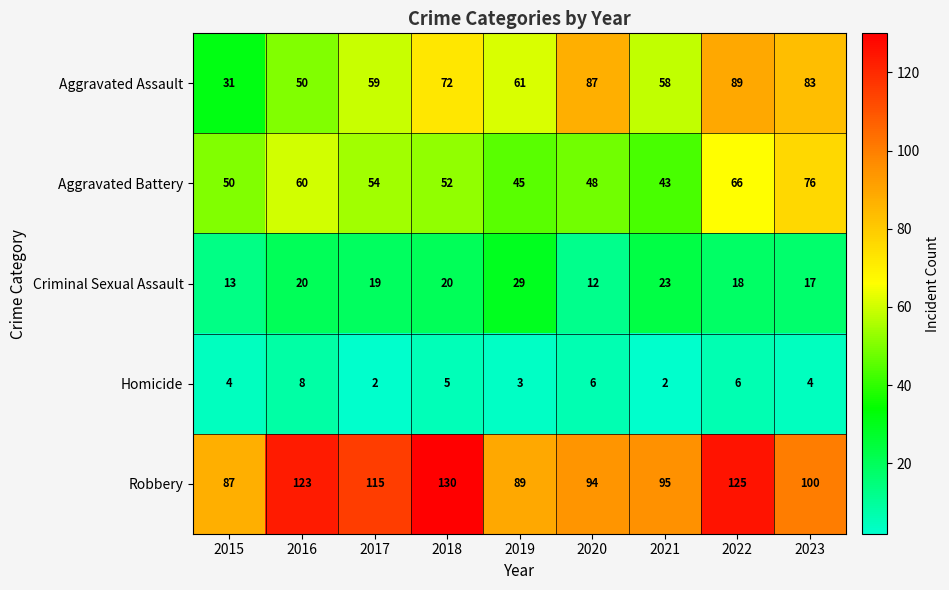

How many categories are shown in the chart?

9